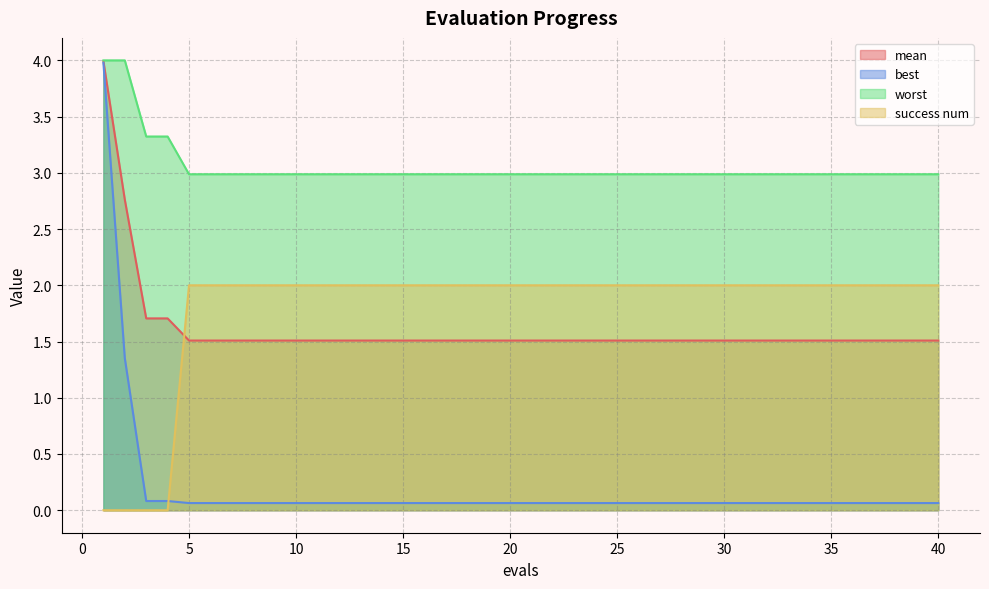

What is the difference between the highest and lowest values at 5?

2.9